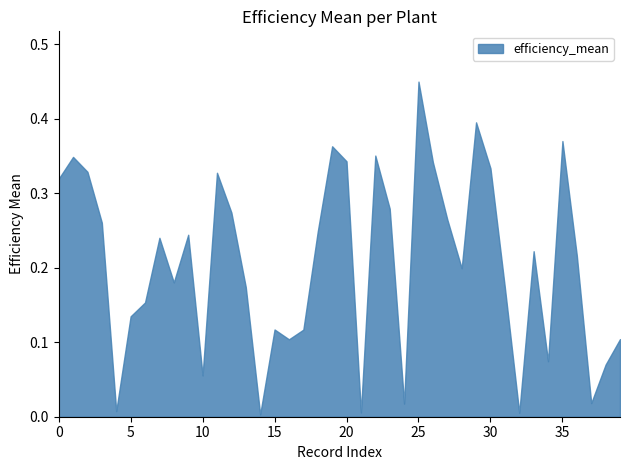

Which category has the highest value across all series?

25